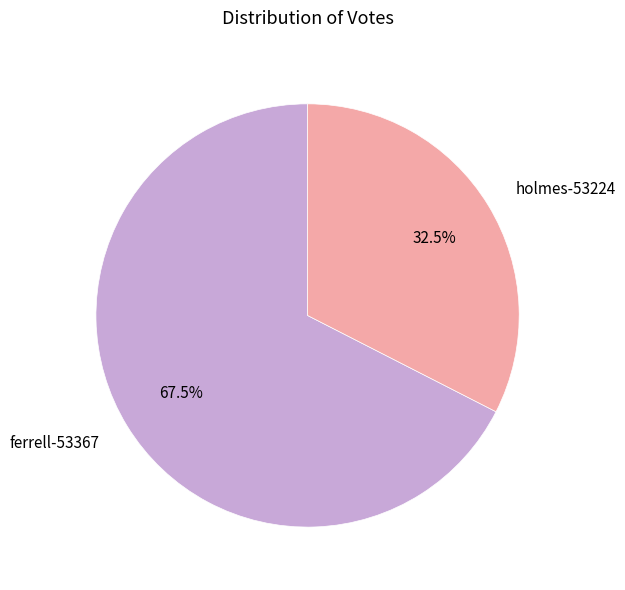

Do ferrell-53367 and holmes-53224 together represent more than half of the pie?

Yes